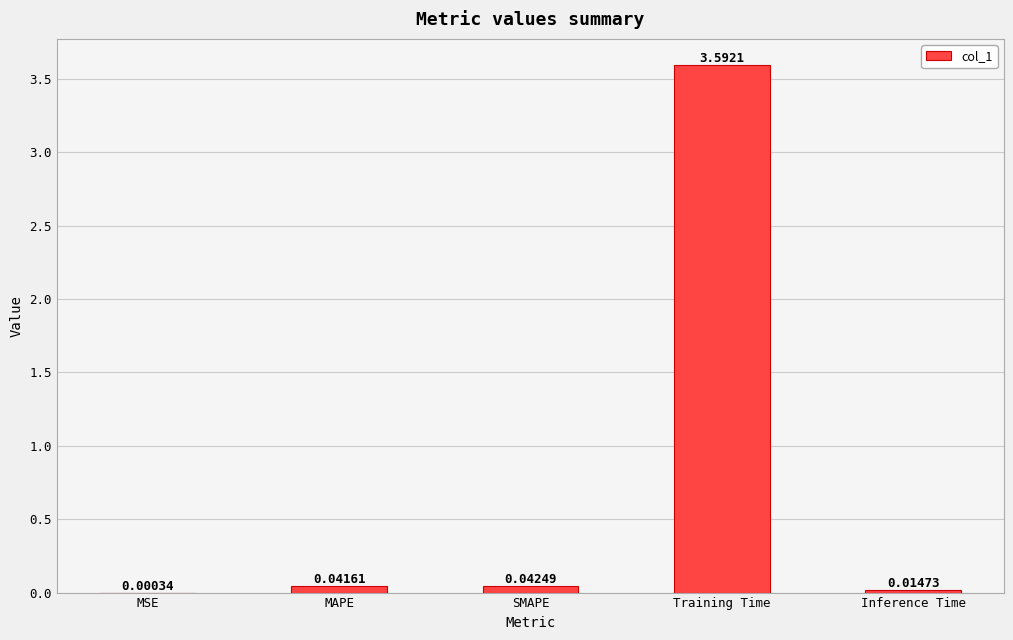

Which has a higher value, Inference Time or Training Time?

Training Time